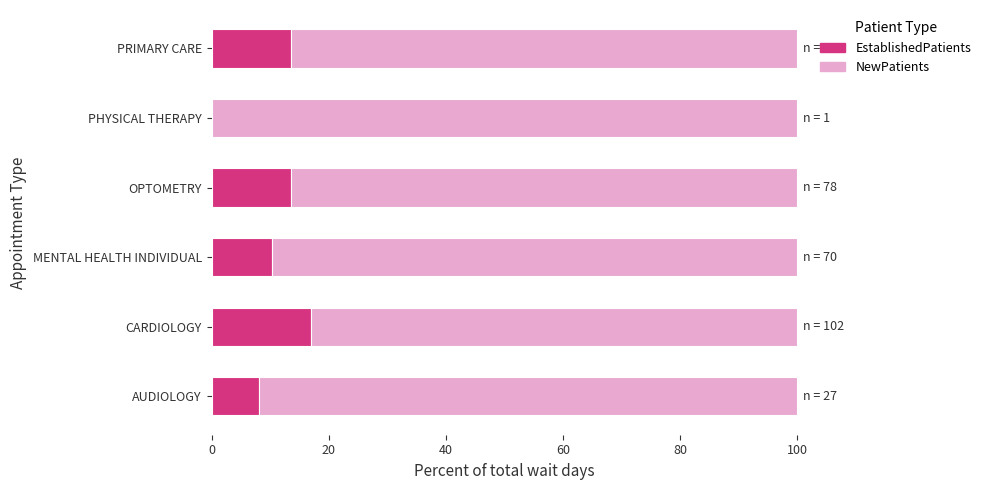

What is the sum of all EstablishedPatients values?

62.6